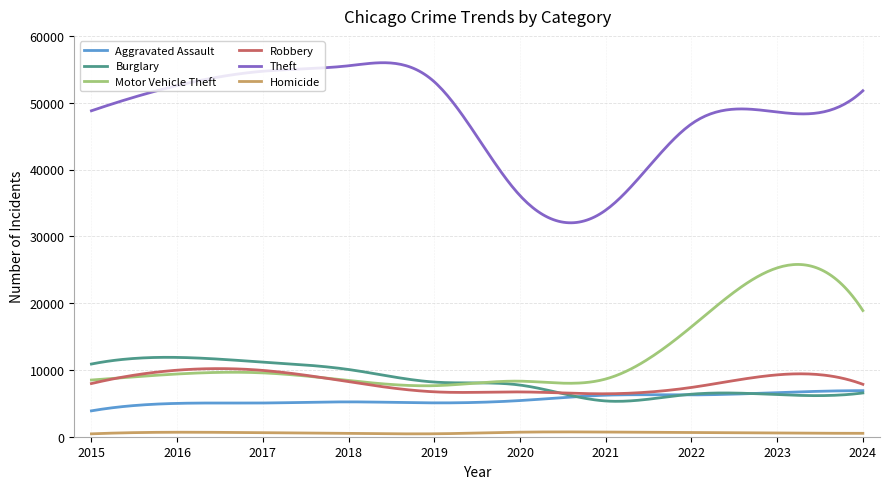

Which series has the largest range (max minus min)?

Theft